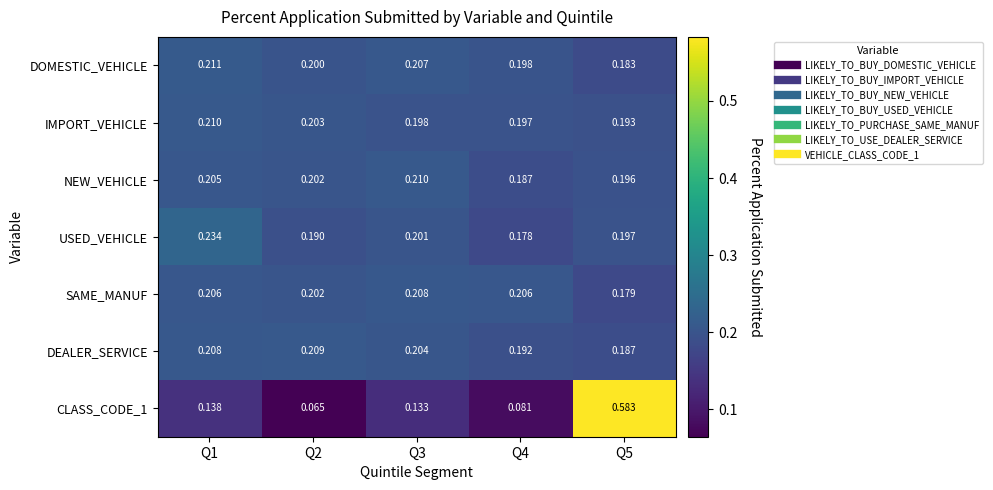

Which series has the largest range (max minus min)?

CLASS_CODE_1